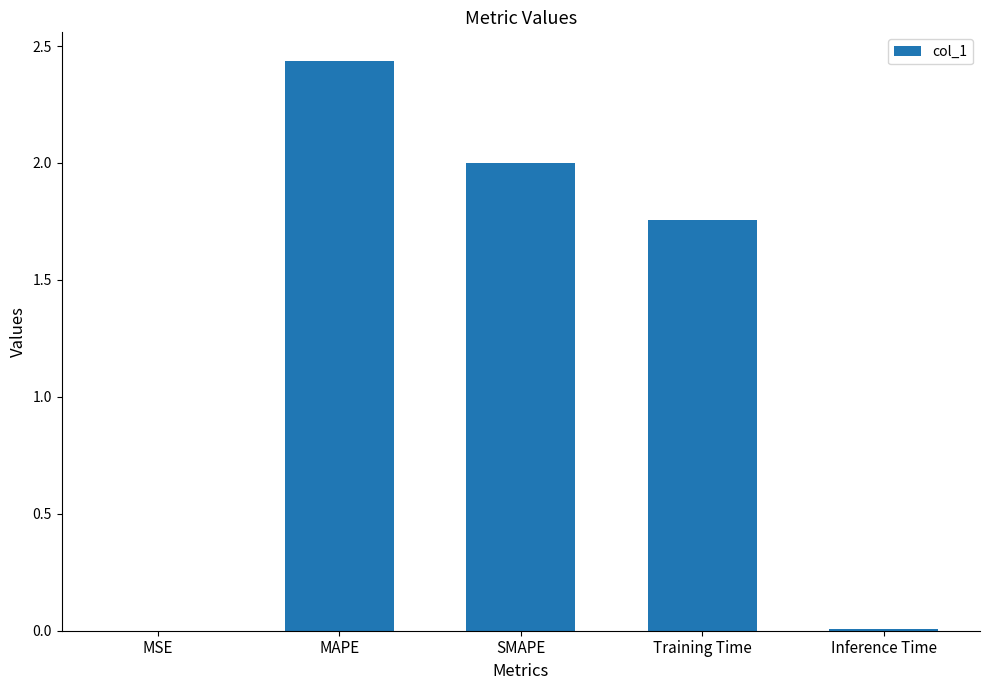

What is the sum of all values?

6.2